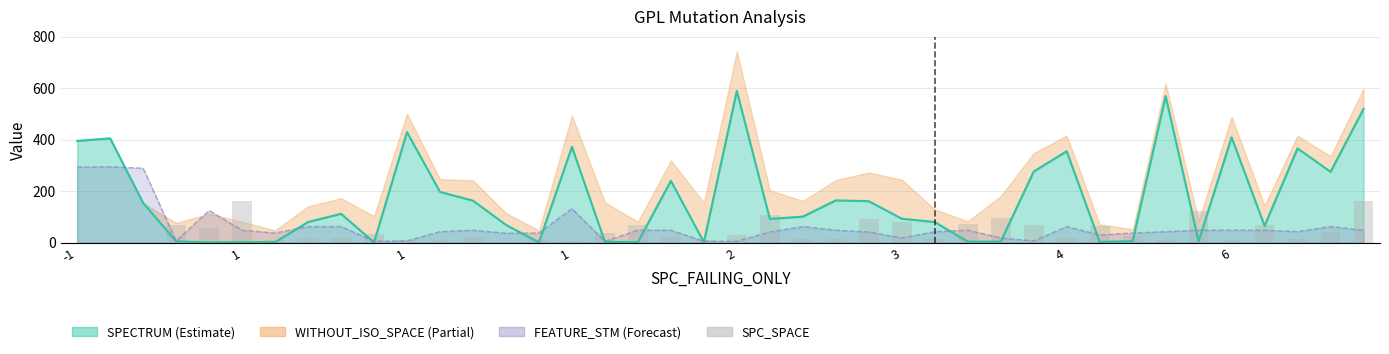

What is the sum of all values?

1691